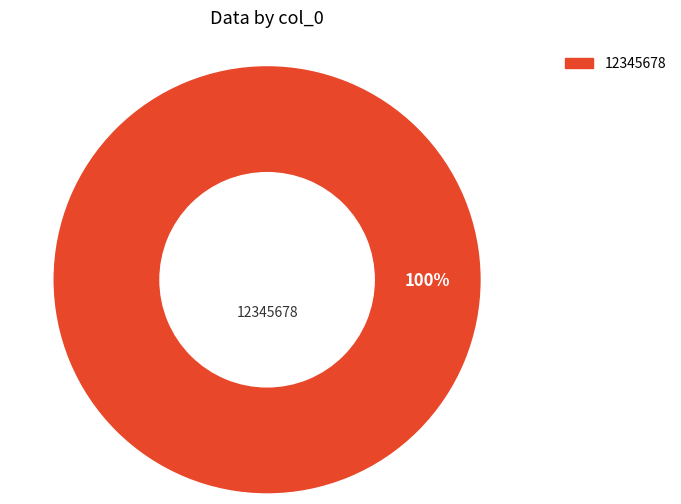

Count the number of slices in the pie.

1